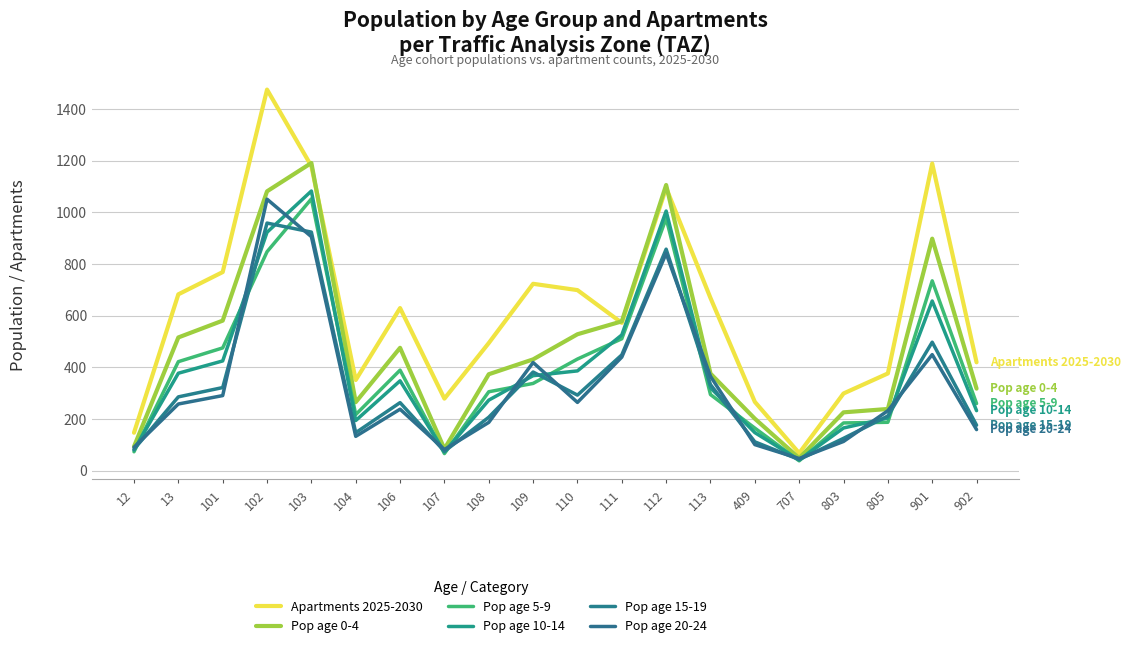

What is the value of the Pop age 20-24 point at the 13th from the left?

840.6